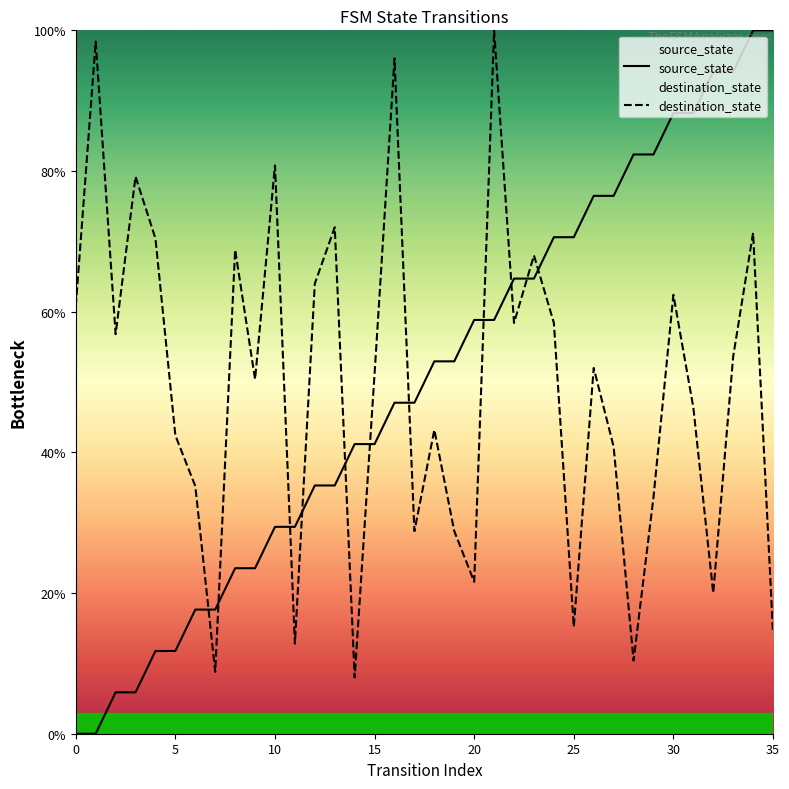

Which series has the largest range (max minus min)?

source_state